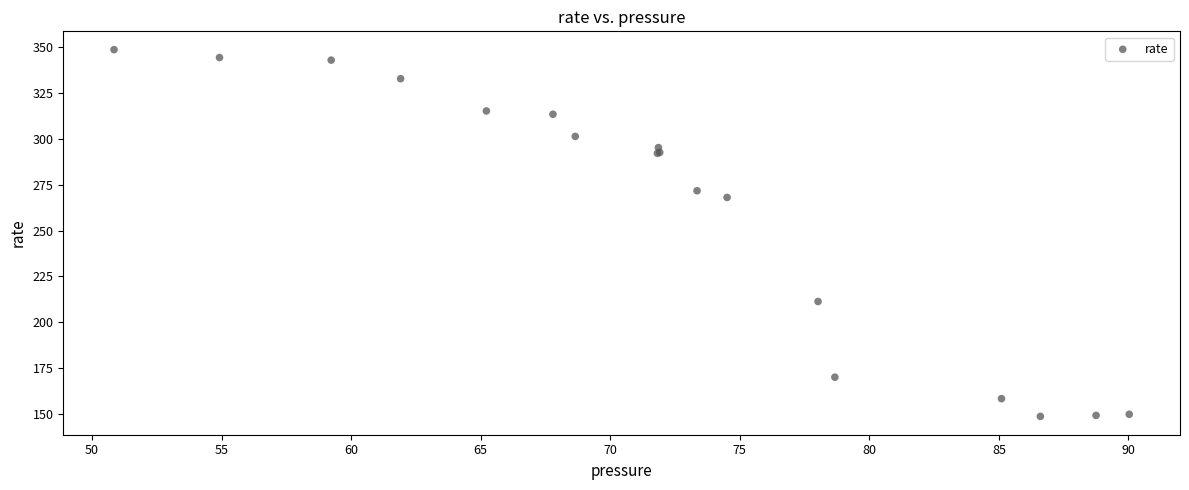

What Y value in the scatter plot is closest to 248?

268.1